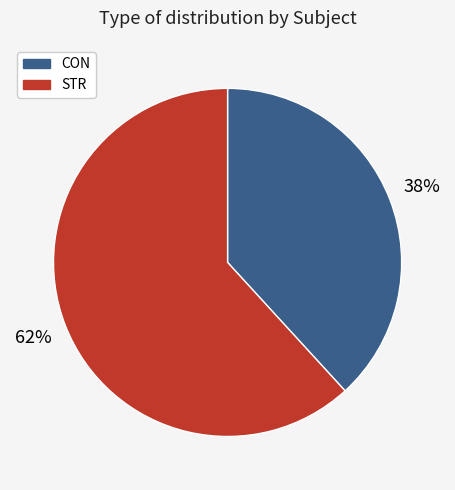

Do CON and STR together represent more than half of the pie?

Yes